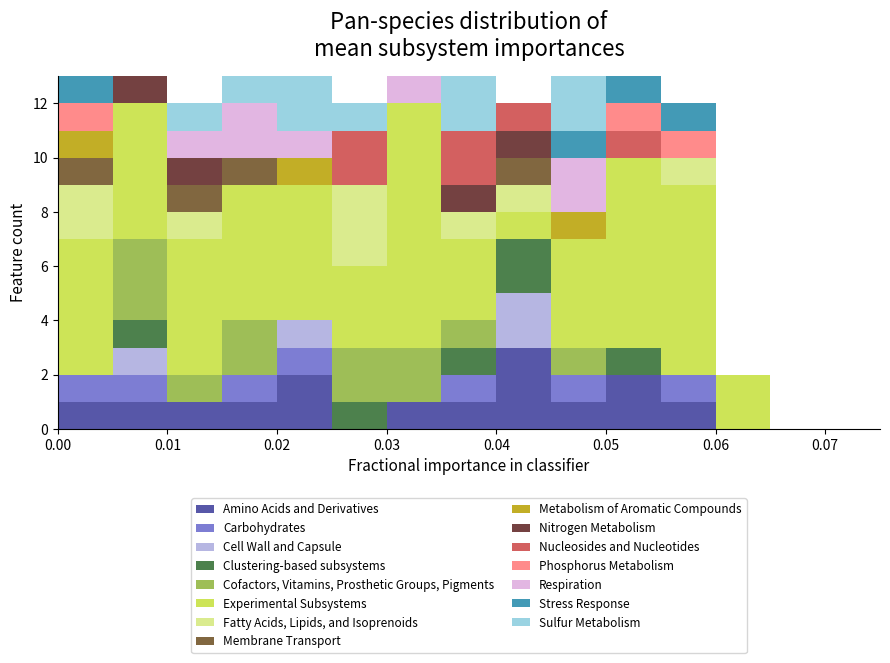

Reading left to right, list every stacked bar in this chart as the range it spans on the x-axis followed by its total height. The values are not printed on the chart, so give them approximately, as read against the axis.

0.000 to 0.005: 13
0.005 to 0.010: 13
0.010 to 0.015: 12
0.015 to 0.020: 13
0.020 to 0.025: 13
0.025 to 0.030: 12
0.030 to 0.035: 13
0.035 to 0.040: 13
0.040 to 0.045: 12
0.045 to 0.050: 13
0.050 to 0.055: 13
0.055 to 0.060: 12
0.060 to 0.065: 2
0.065 to 0.070: 0
0.070 to 0.075: 0